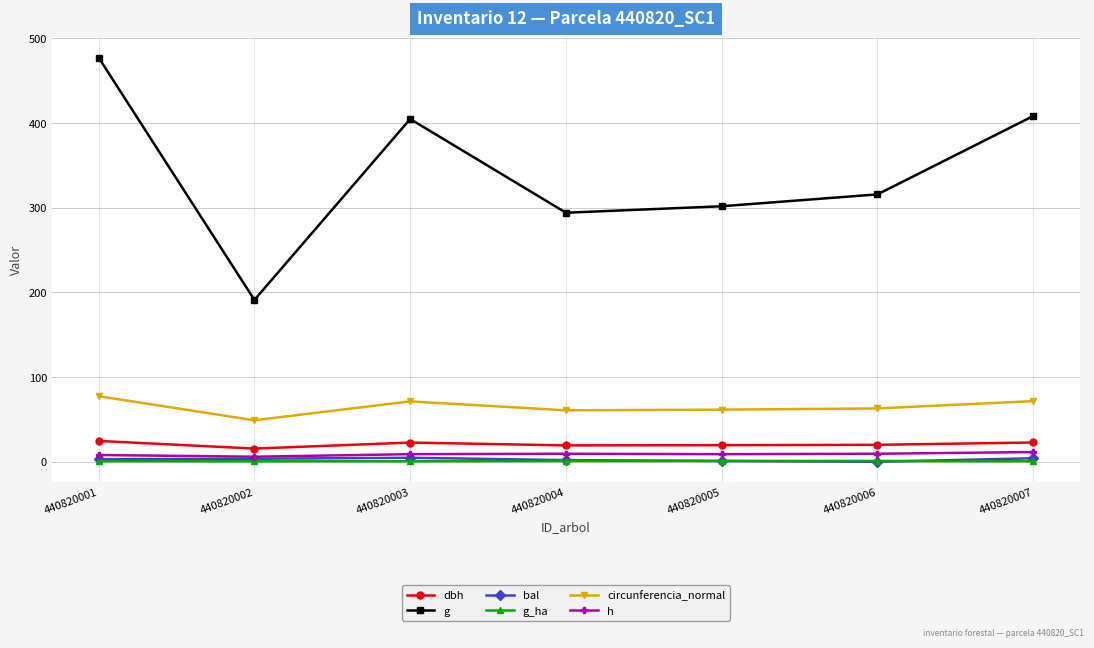

Where is the first local maximum for circunferencia_normal?

440820003